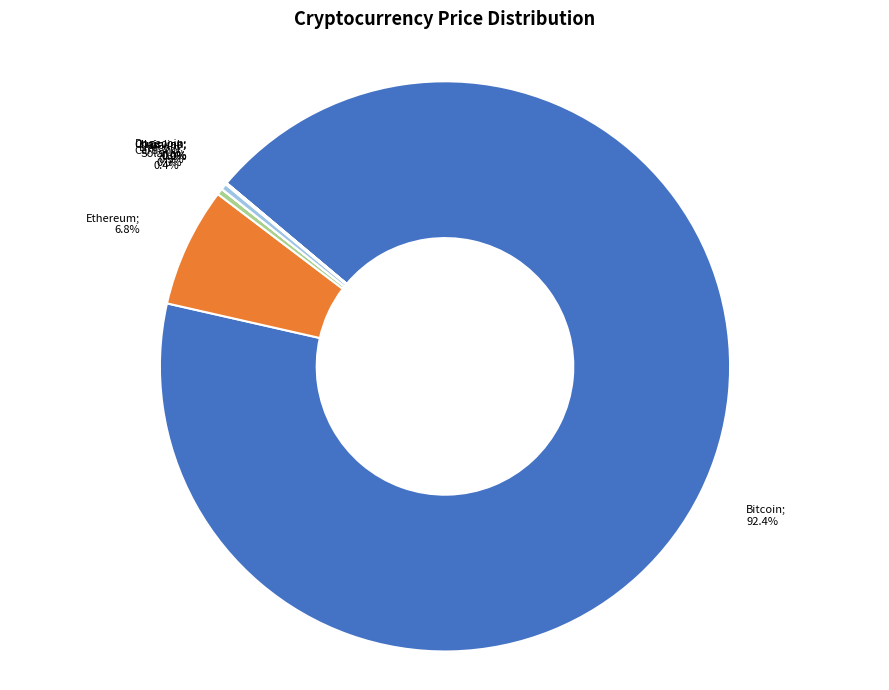

Is there a majority slice in this chart?

Yes